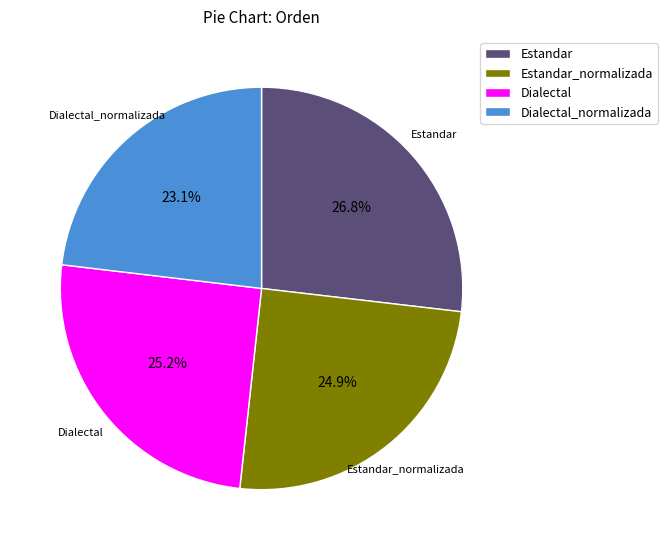

The Estandar slice represents 35% of the pie. True or false?

False